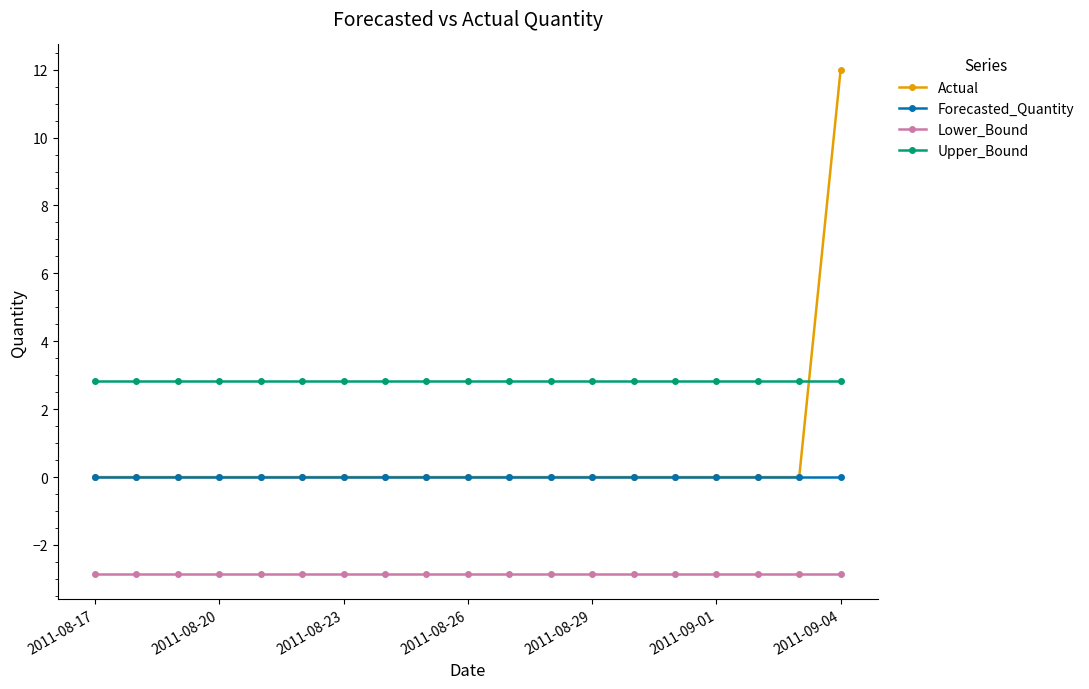

Which series has the largest total across all categories?

Upper_Bound